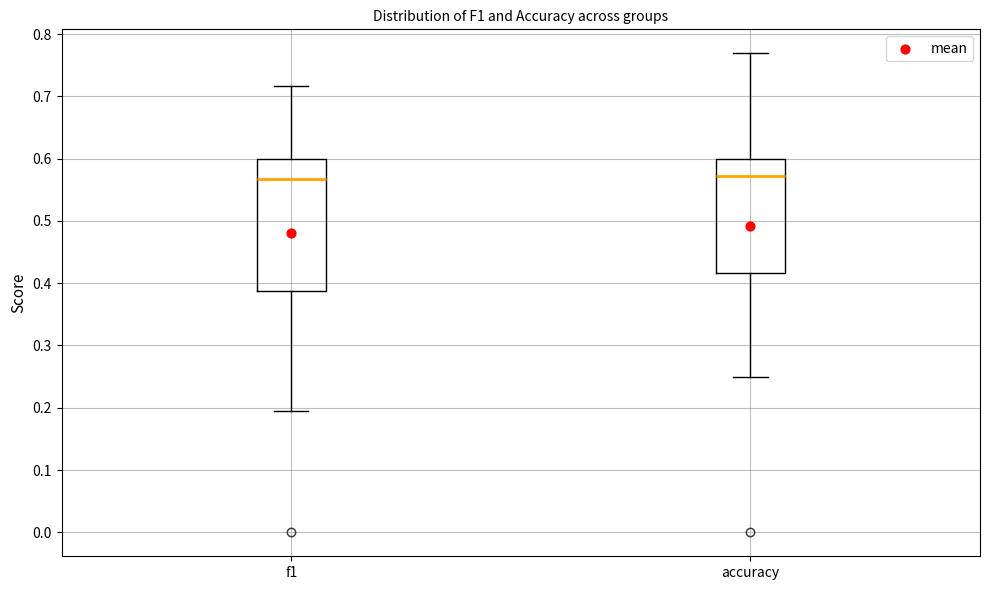

Comparing the boxes themselves (not the whiskers), which one is the tallest?

f1